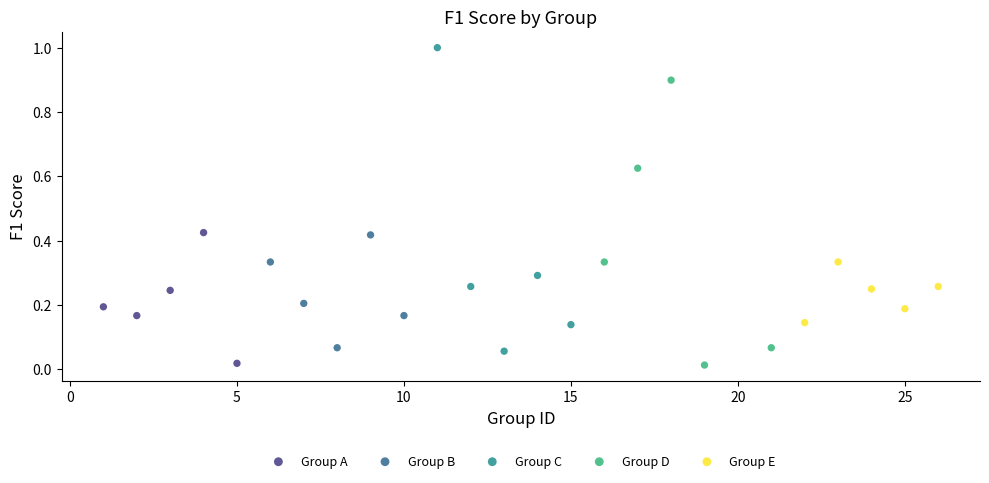

Which series has the widest spread of Y values?

Group C